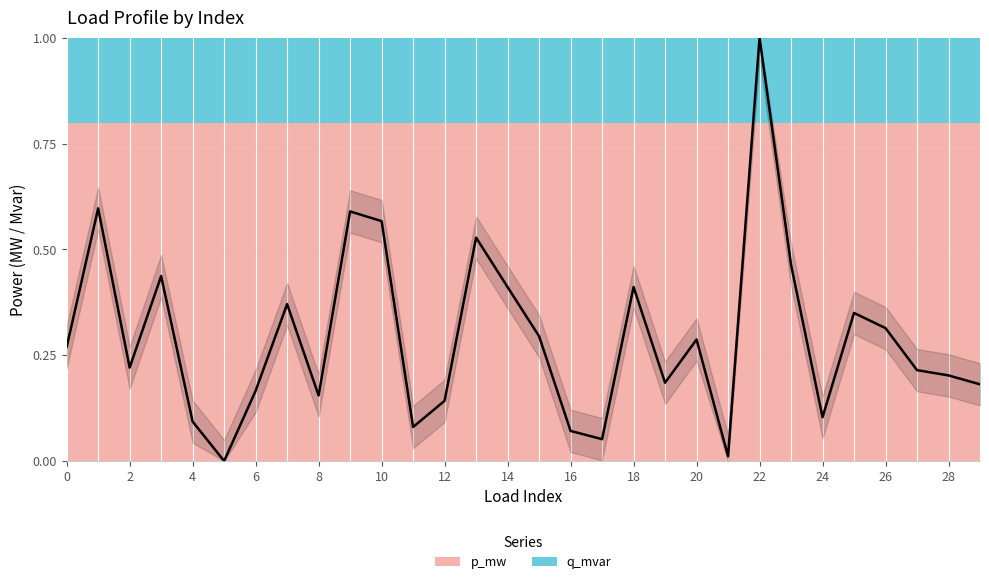

How many data points are above 0?

29